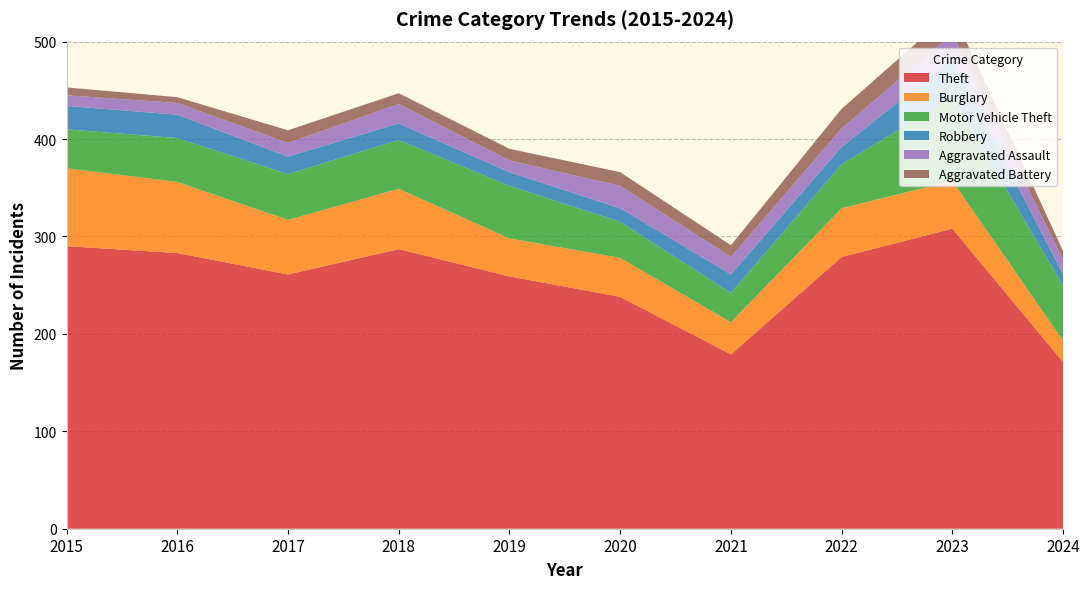

Reading right to left, list all the values displayed in this chart.

Theft: 171	308	279	179	238	259	287	261	283	290
Burglary: 22	49	50	33	40	39	62	56	73	80
Motor Vehicle Theft: 56	86	45	30	37	54	50	47	45	40
Robbery: 12	39	18	19	14	14	17	18	24	24
Aggravated Assault: 15	26	19	18	23	12	20	14	12	11
Aggravated Battery: 9	23	20	12	14	12	11	13	6	8